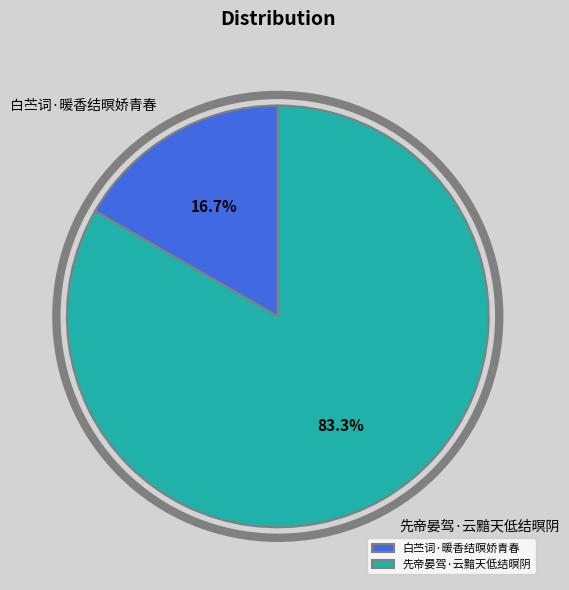

Combined, what portion of the pie is 先帝晏驾·云黯天低结暝阴 and 白苎词·暖香结暝娇青春?

100.0%